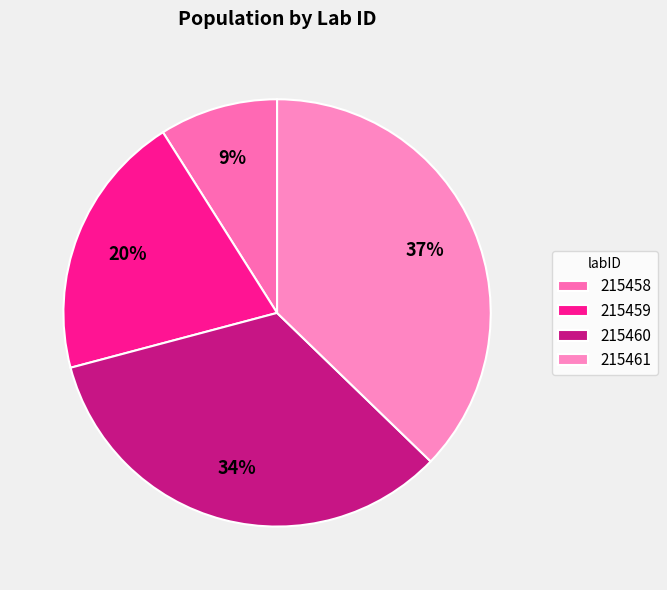

To the nearest percent, what is the combined percentage of 215461 and 215458?

46%